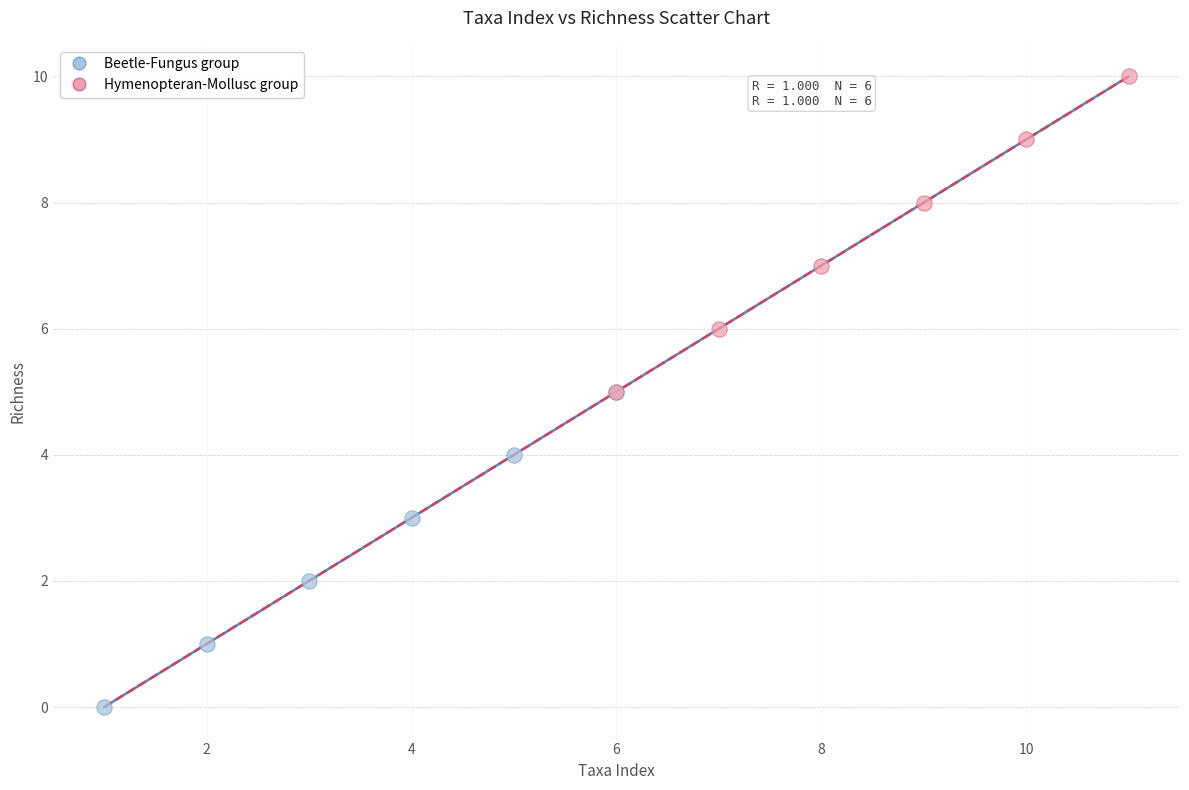

Which series reaches the minimum Y coordinate?

Beetle-Fungus group